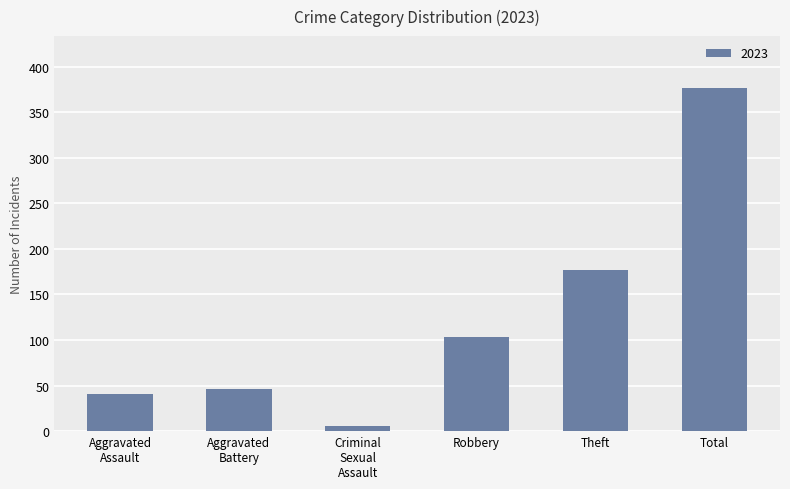

What is the change in value from Robbery to Total?

+274